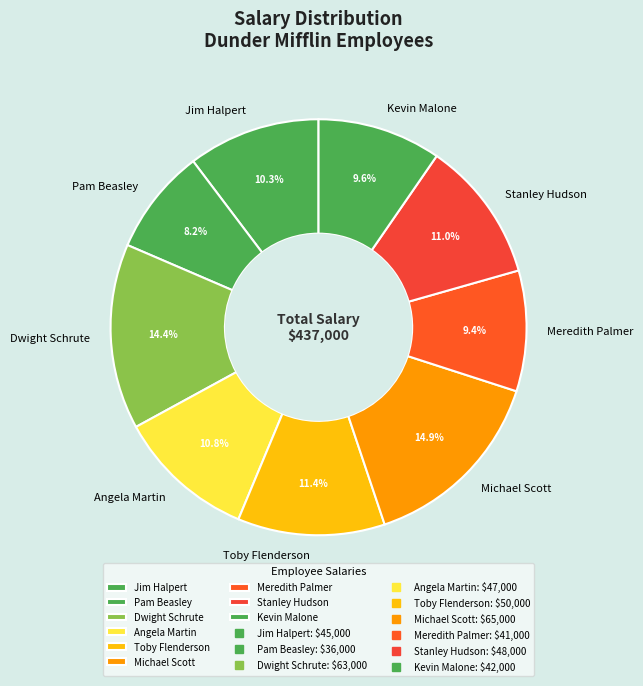

Is it true that Meredith Palmer is 9% of the pie?

True